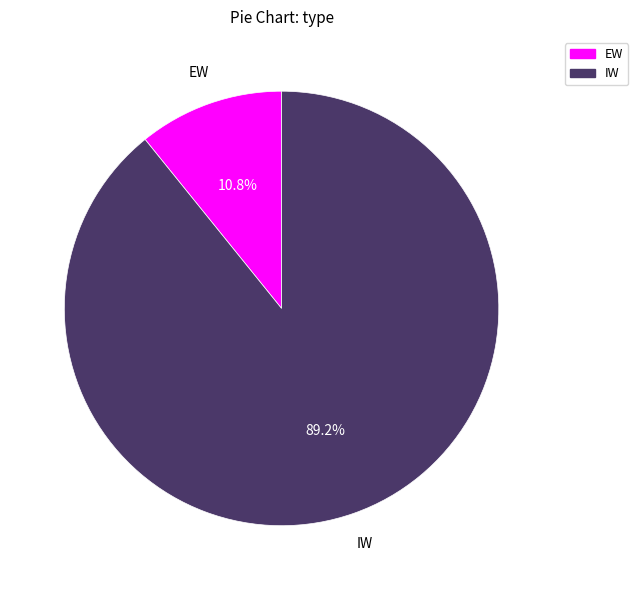

Between IW and EW, which is larger?

IW